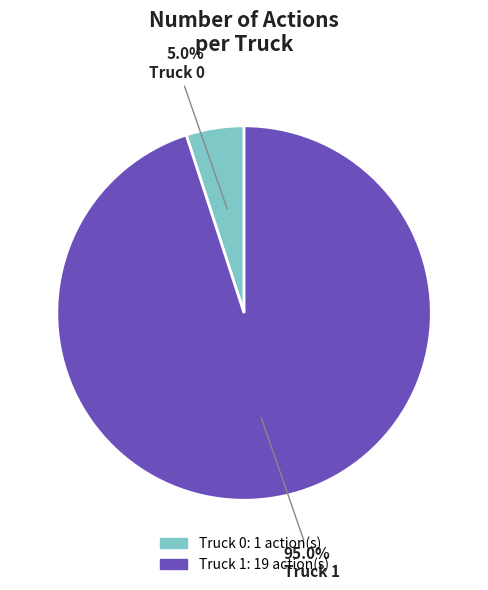

Which category accounts for the majority?

Truck 1